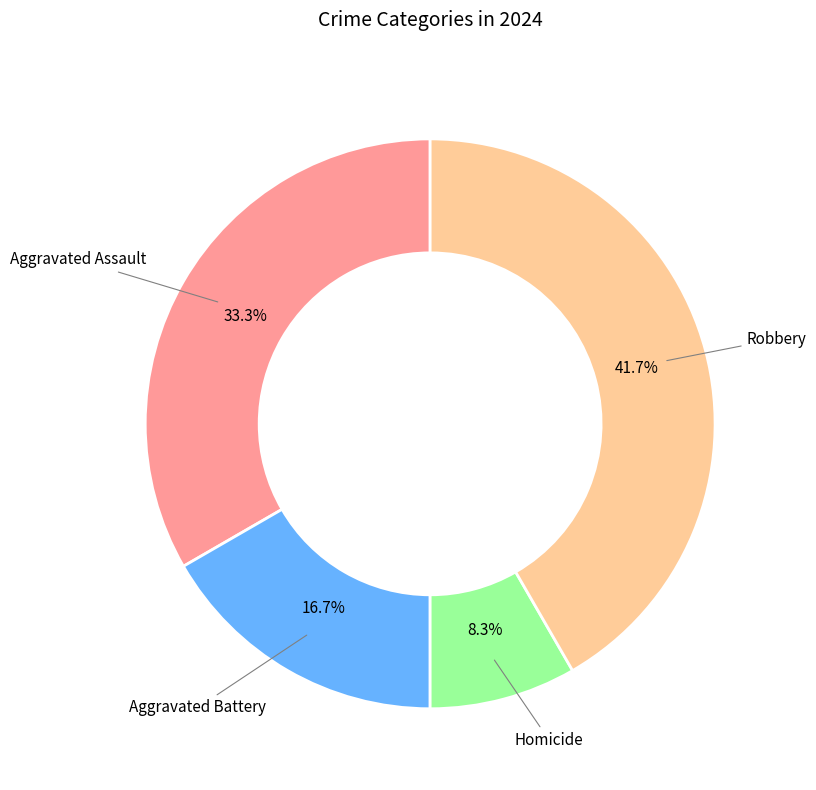

What is the largest slice in the pie chart?

Robbery